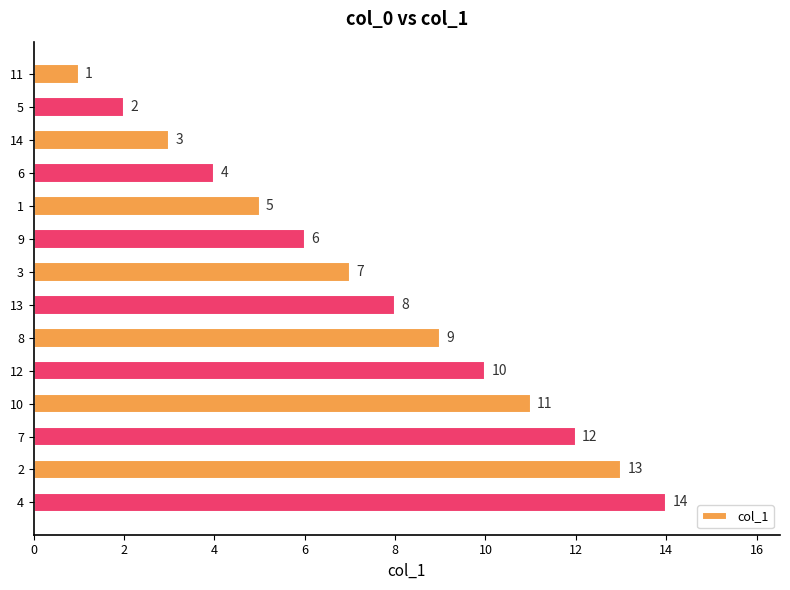

At which category does the chart reach its peak across all series?

4